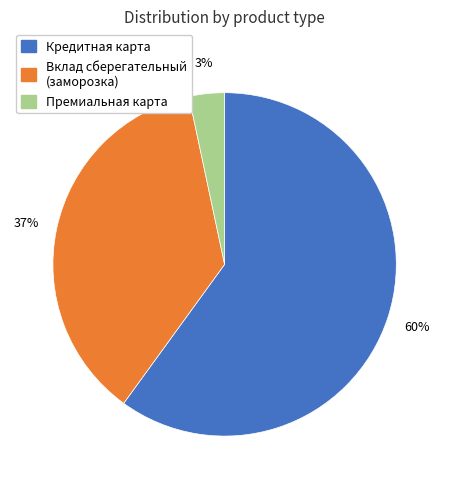

To the nearest percent, what is the difference between the largest and smallest slice percentages?

57%